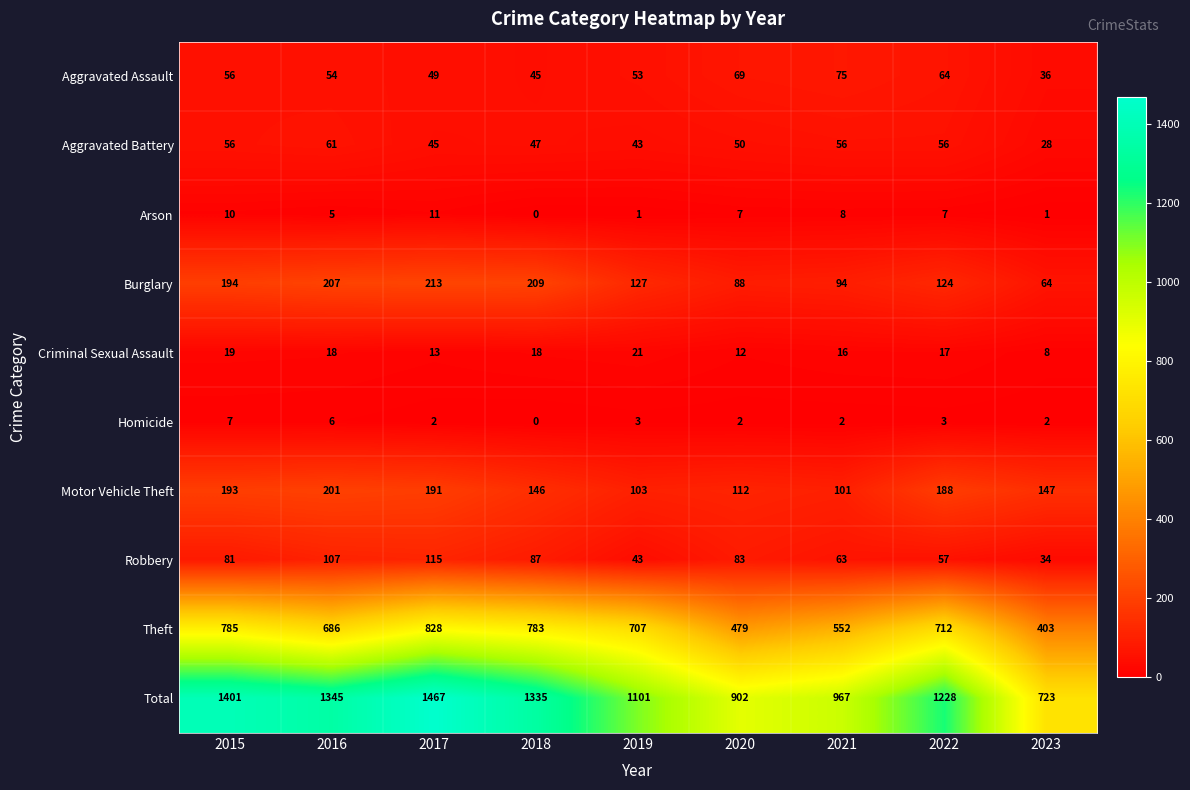

What is the spread (max minus min) of values at 2016?

1340